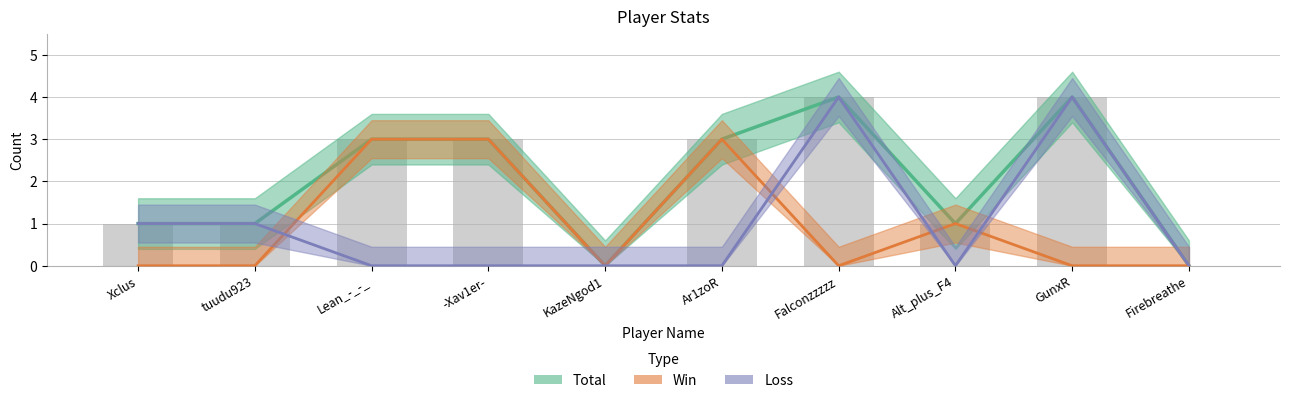

How many Win values are between 0 and 3?

10